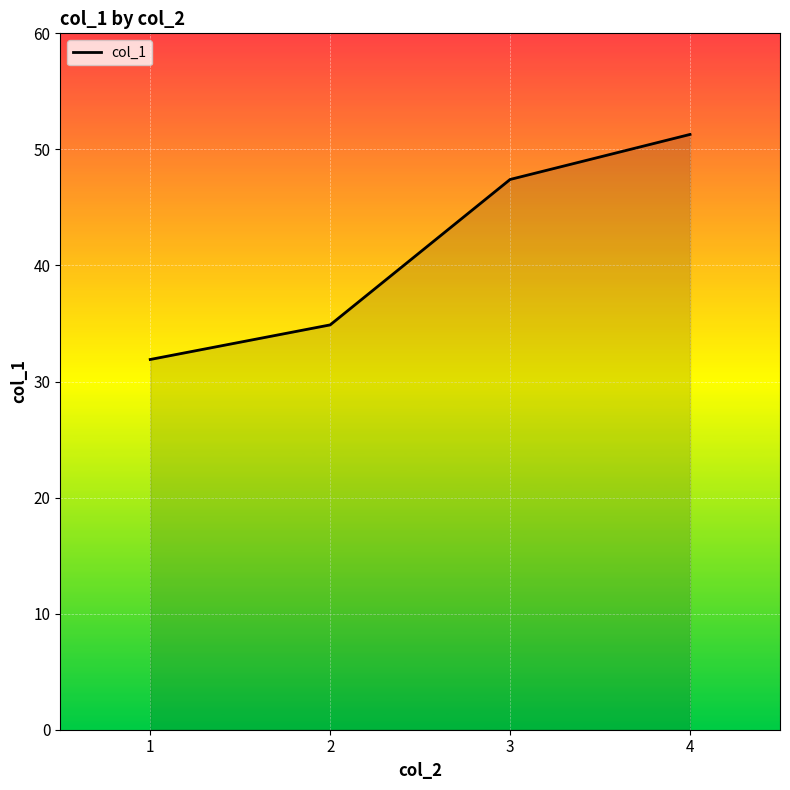

Read the value at 1.

31.9